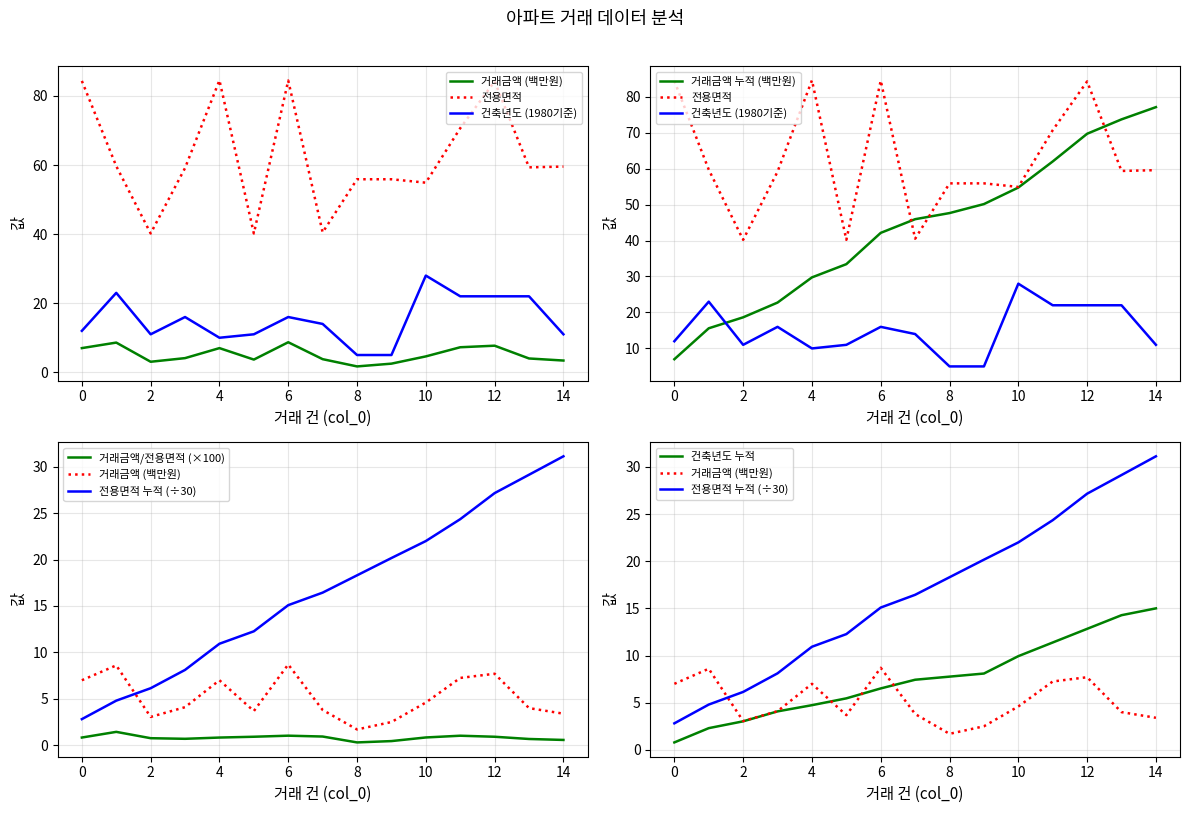

Reading left to right, list all the values displayed in this chart.

거래금액: 7.0	8.6	3.0	4.1	7.0	3.7	8.7	3.8	1.7	2.5	4.6	7.2	7.7	4.0	3.4
전용면적: 84.4	59.7	40.2	59.1	84.5	40.2	84.5	40.5	55.9	55.9	54.9	70.7	84.2	59.3	59.6
건축년도: 12.0	23.0	11.0	16.0	10.0	11.0	16.0	14.0	5.0	5.0	28.0	22.0	22.0	22.0	11.0